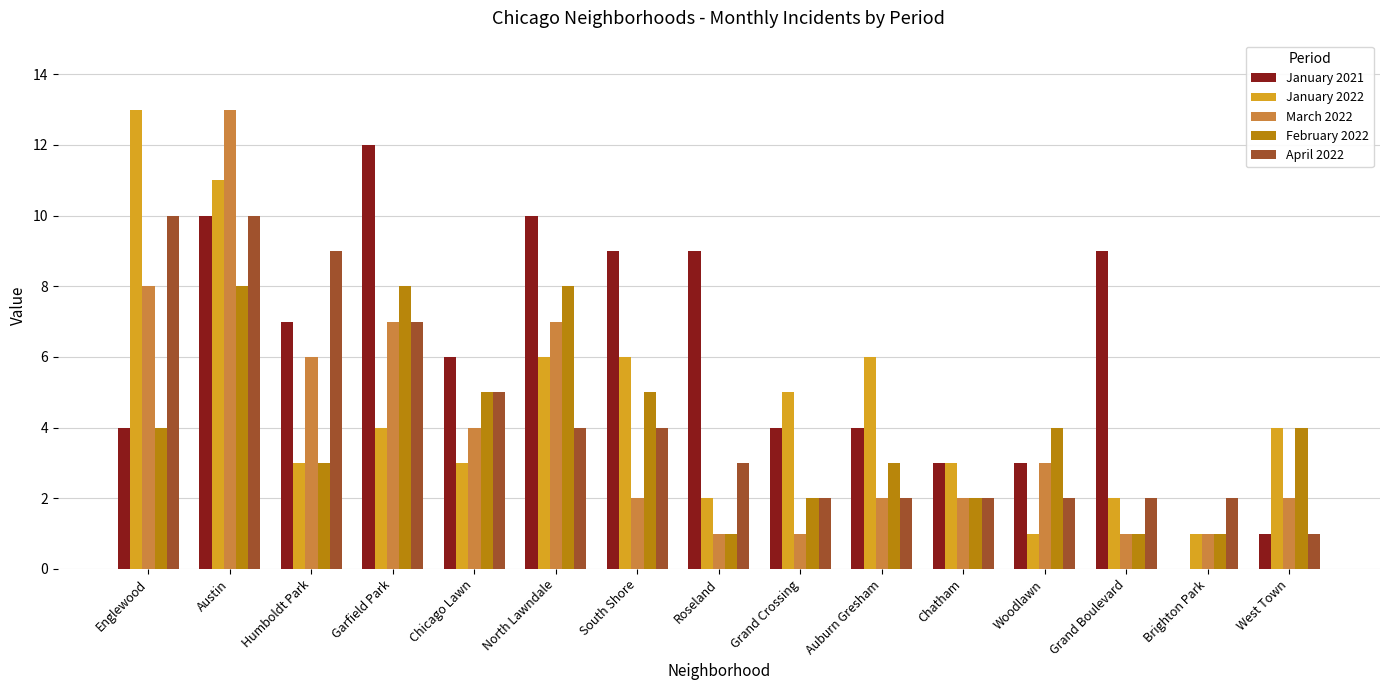

True or false: April 2022 has a value of 3 at Chatham.

False